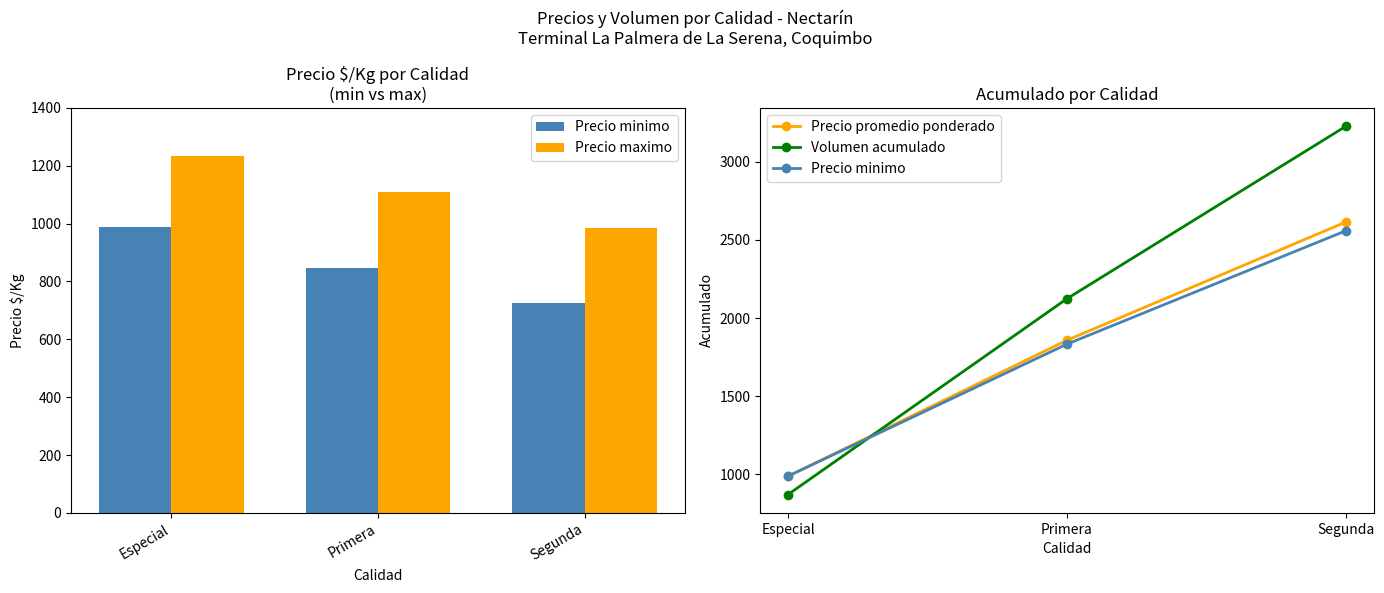

What is the sum of the Volumen acumulado values at Segunda and Especial?

4098